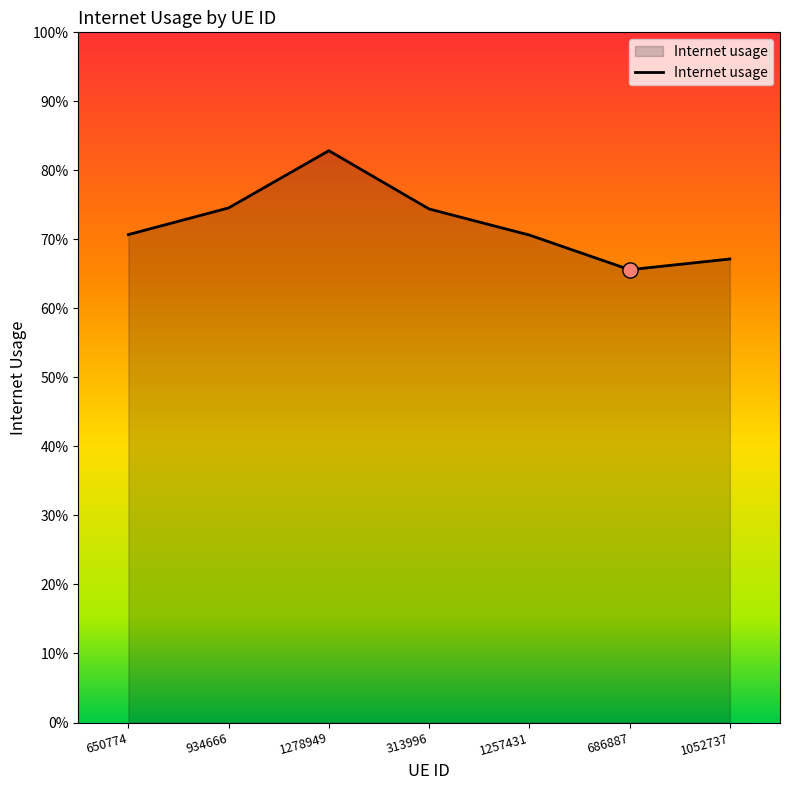

Between 650774 and 686887, which is larger?

650774